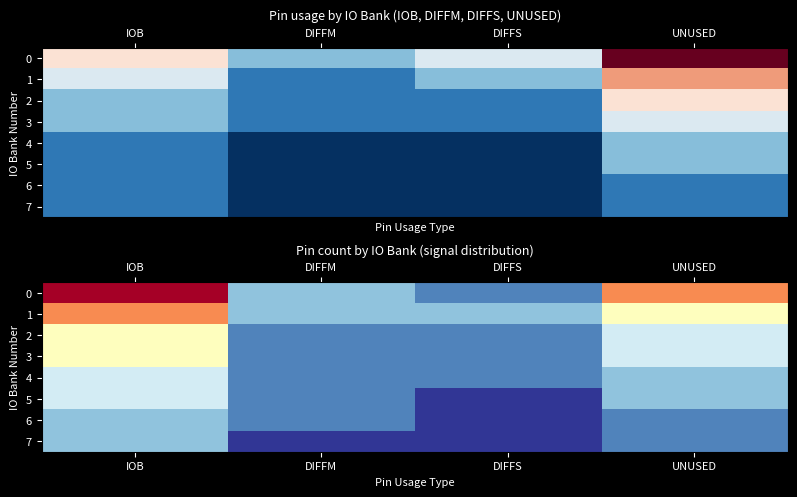

Where is 2 nearest to the value 2?

DIFFM